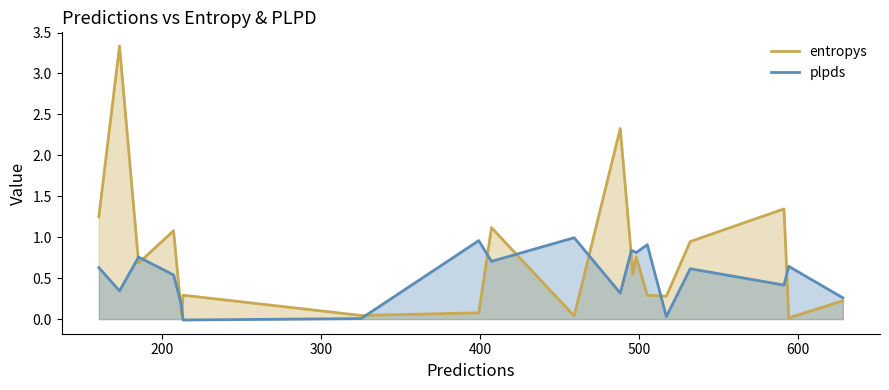

Which series has the largest total across all categories?

entropys